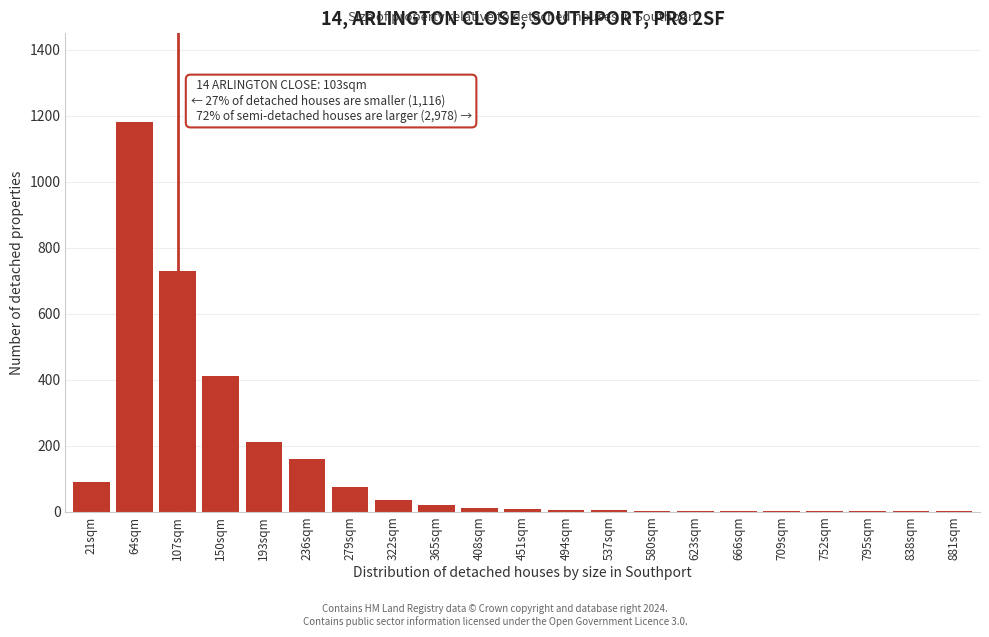

The chart shows a value of 8 at 451sqm. True or false?

True